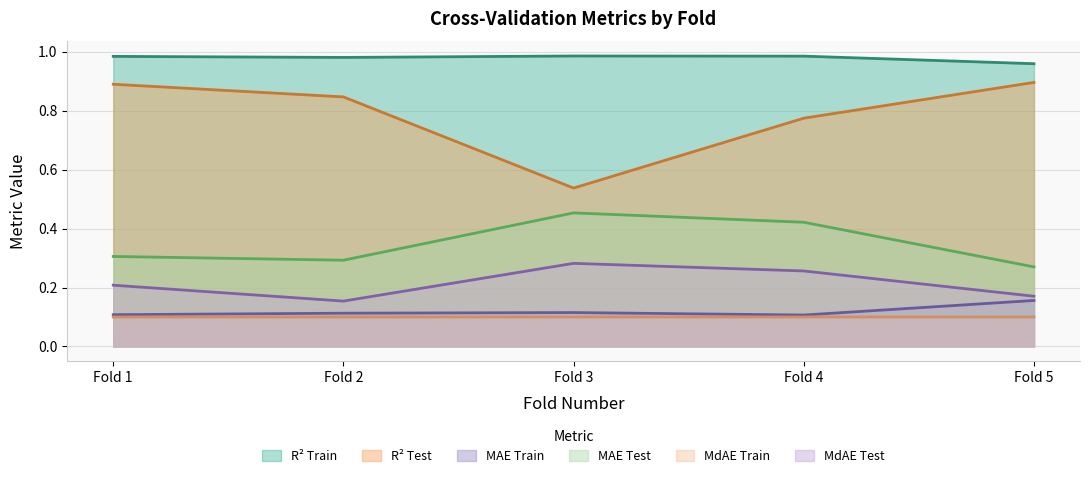

List the series in order of their peak value, lowest first.

MdAE Train, MAE Train, MdAE Test, MAE Test, R² Test, R² Train